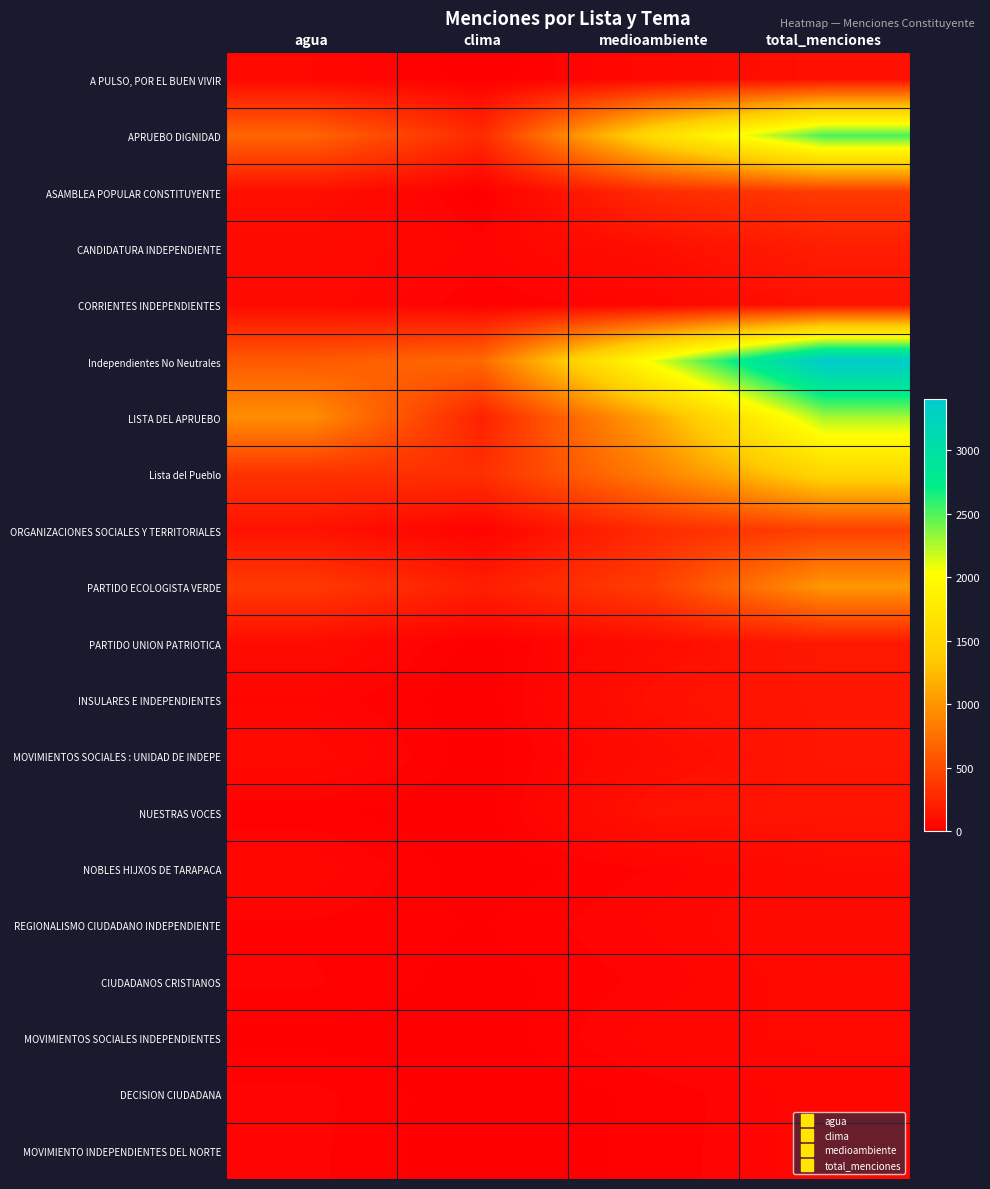

Reading left to right, what are all the values shown in this chart?

A PULSO, POR EL BUEN VIVIR: agua=55	clima=0	medioambiente=60	total_menciones=115
APRUEBO DIGNIDAD: agua=677	clima=283	medioambiente=1564	total_menciones=2524
ASAMBLEA POPULAR CONSTITUYENTE: agua=104	clima=0	medioambiente=288	total_menciones=392
CANDIDATURA INDEPENDIENTE: agua=69	clima=36	medioambiente=96	total_menciones=201
CORRIENTES INDEPENDIENTES: agua=67	clima=13	medioambiente=40	total_menciones=120
Independientes No Neutrales: agua=602	clima=710	medioambiente=2089	total_menciones=3401
LISTA DEL APRUEBO: agua=948	clima=222	medioambiente=1103	total_menciones=2273
Lista del Pueblo: agua=336	clima=317	medioambiente=850	total_menciones=1503
ORGANIZACIONES SOCIALES Y TERRITORIALES: agua=121	clima=21	medioambiente=286	total_menciones=428
PARTIDO ECOLOGISTA VERDE: agua=390	clima=205	medioambiente=413	total_menciones=1008
PARTIDO UNION PATRIOTICA: agua=81	clima=0	medioambiente=87	total_menciones=168
INSULARES E INDEPENDIENTES: agua=36	clima=0	medioambiente=114	total_menciones=150
MOVIMIENTOS SOCIALES : UNIDAD DE INDEPE: agua=65	clima=0	medioambiente=82	total_menciones=147
NUESTRAS VOCES: agua=16	clima=0	medioambiente=124	total_menciones=140
NOBLES HIJXOS DE TARAPACA: agua=50	clima=0	medioambiente=27	total_menciones=77
REGIONALISMO CIUDADANO INDEPENDIENTE: agua=24	clima=12	medioambiente=42	total_menciones=78
CIUDADANOS CRISTIANOS: agua=29	clima=4	medioambiente=31	total_menciones=64
MOVIMIENTOS SOCIALES INDEPENDIENTES: agua=8	clima=0	medioambiente=48	total_menciones=56
DECISION CIUDADANA: agua=32	clima=0	medioambiente=16	total_menciones=48
MOVIMIENTO INDEPENDIENTES DEL NORTE: agua=30	clima=0	medioambiente=18	total_menciones=48